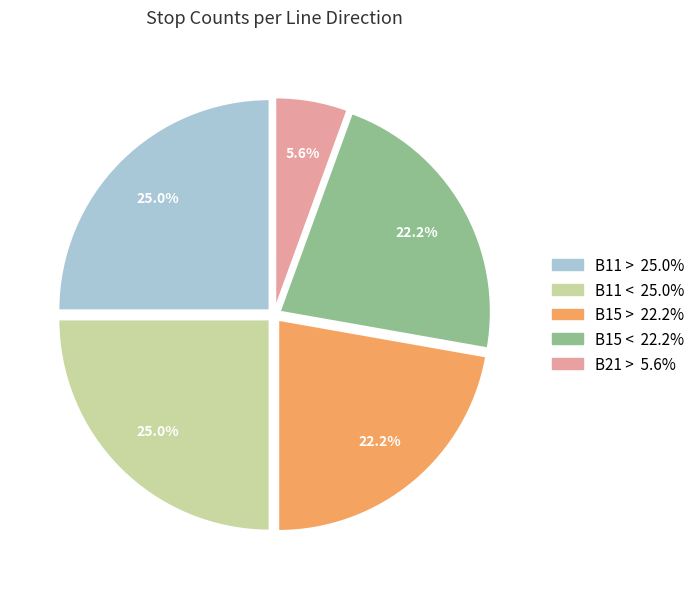

Is there any slice that represents more than half of the pie?

No